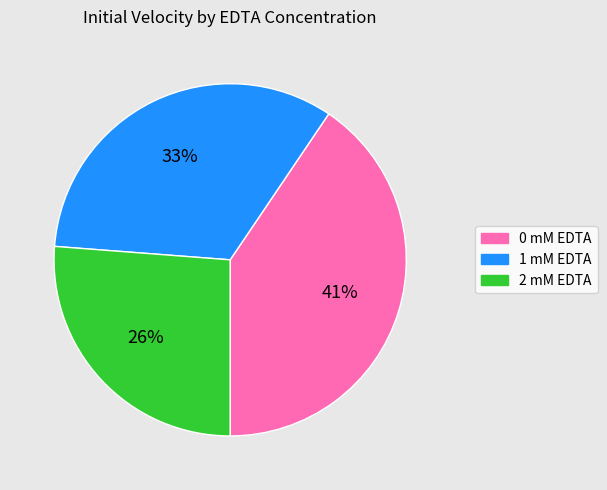

Between 2 mM EDTA and 1 mM EDTA, which is larger?

1 mM EDTA